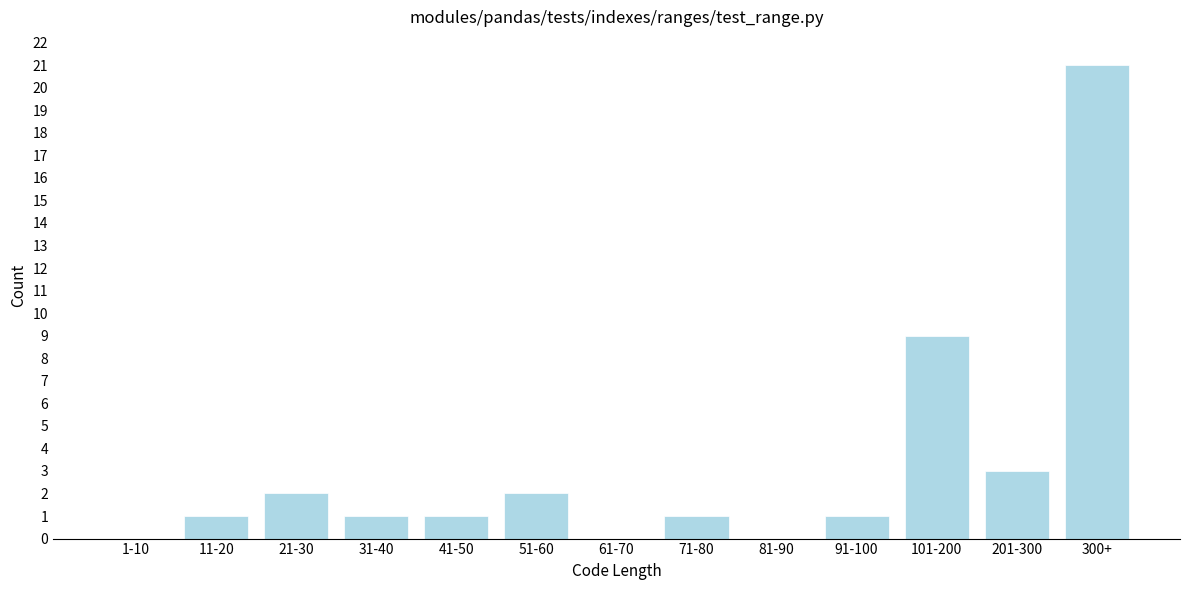

Reading left to right, what are all the values shown in this chart?

1-10=0	11-20=1	21-30=2	31-40=1	41-50=1	51-60=2	61-70=0	71-80=1	81-90=0	91-100=1	101-200=9	201-300=3	300+=21